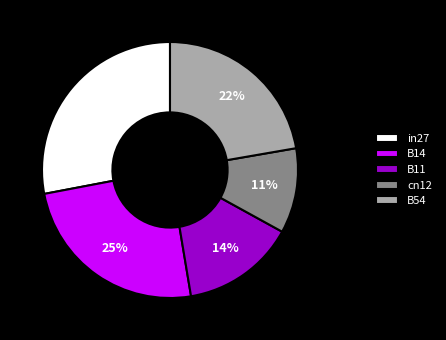

What percentage is the B14 slice, to the nearest percent?

25%